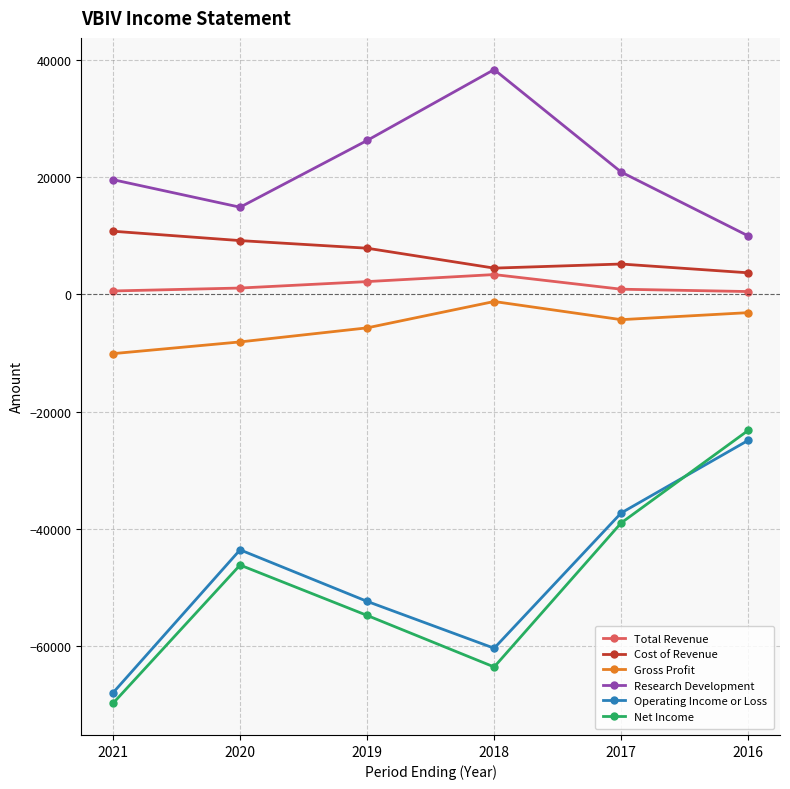

The Research Development series shows 6262 at 2016. True or false?

False